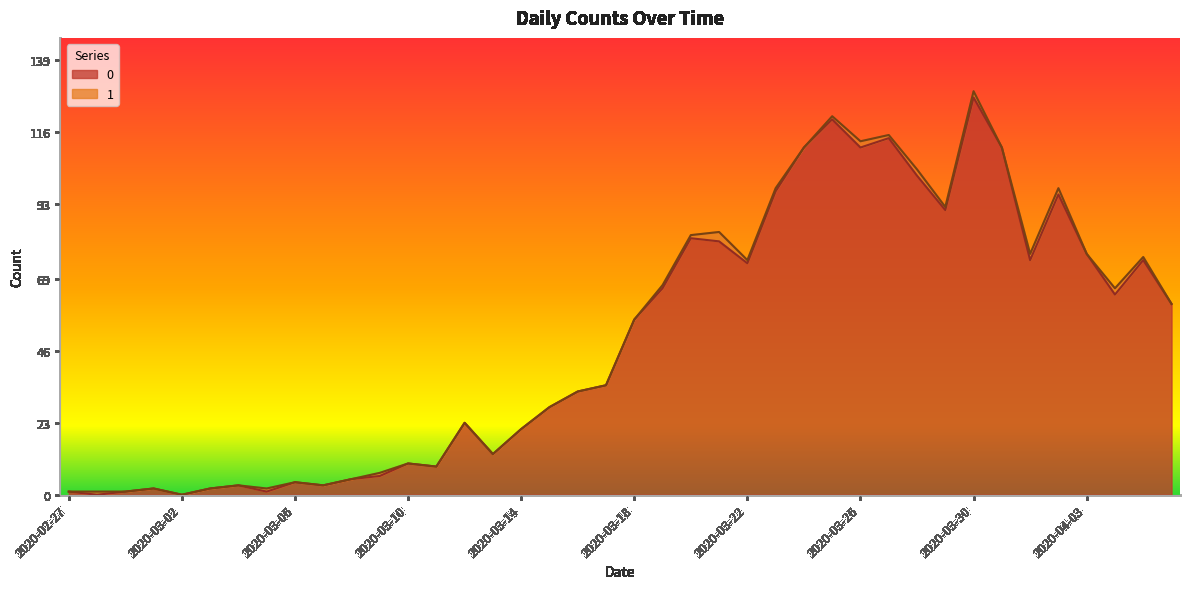

True or false: the data has more than 1 interior local peaks.

True